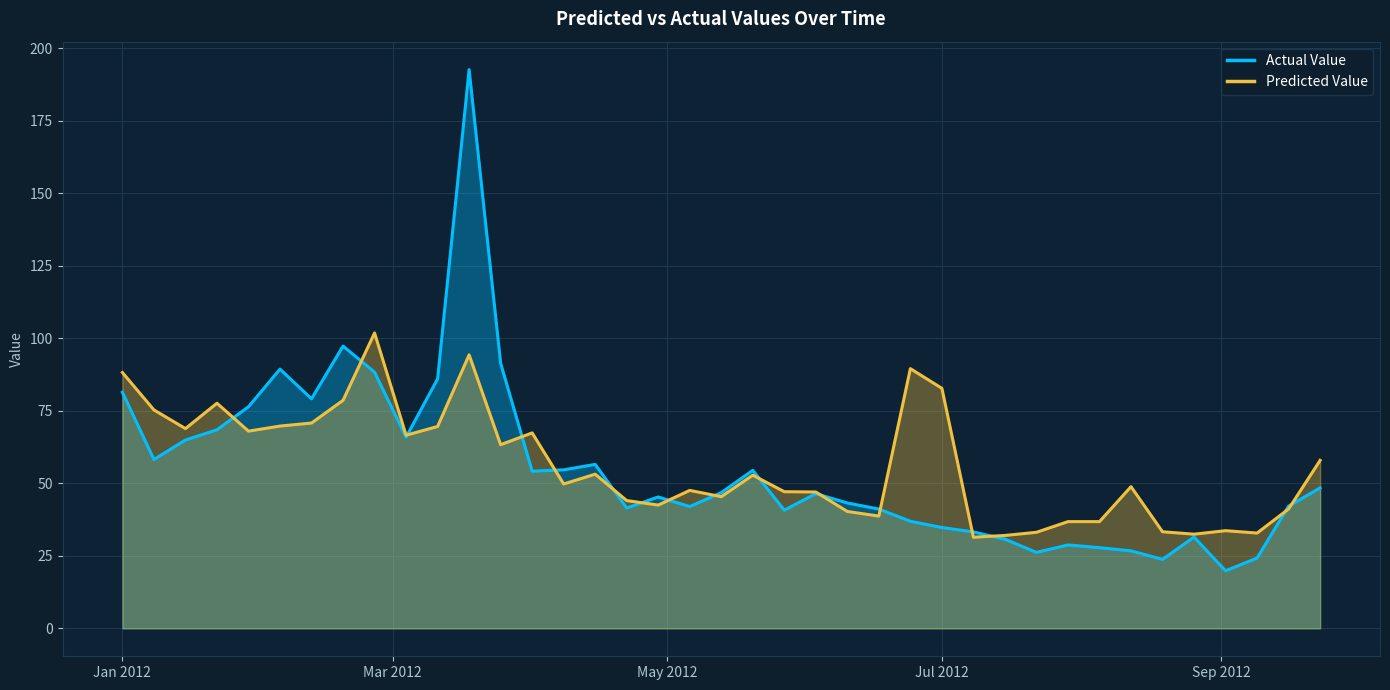

How many interior local valleys does the Predicted Value series have?

11